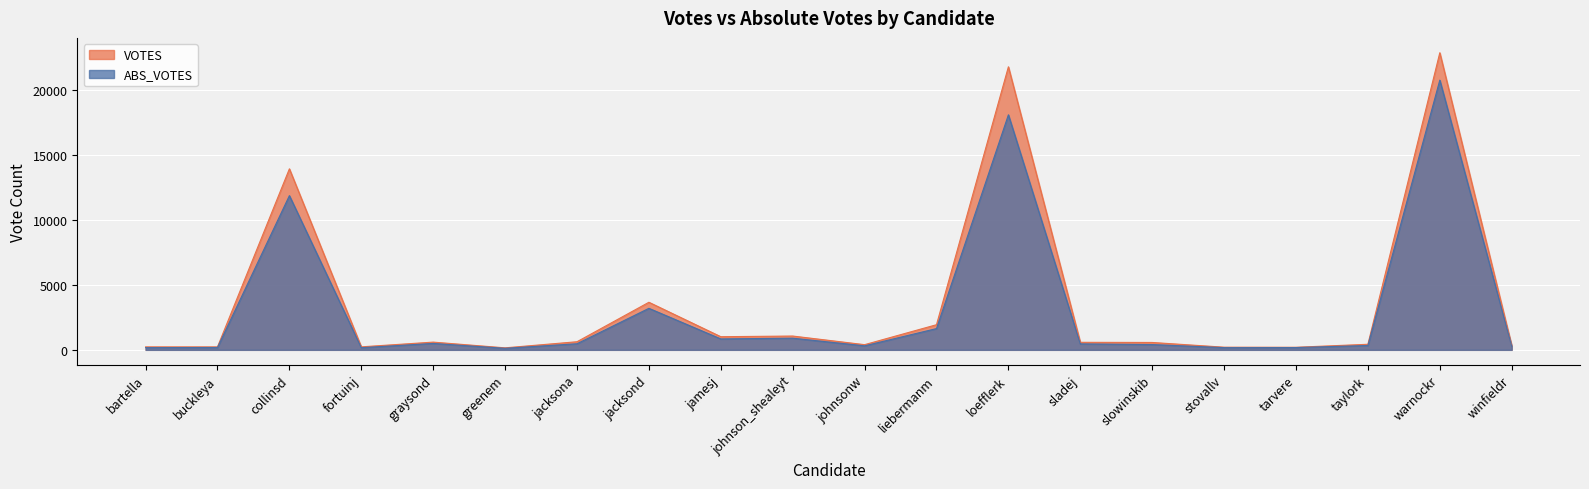

What is the value of the ABS_VOTES point at the 6th from the left?

119